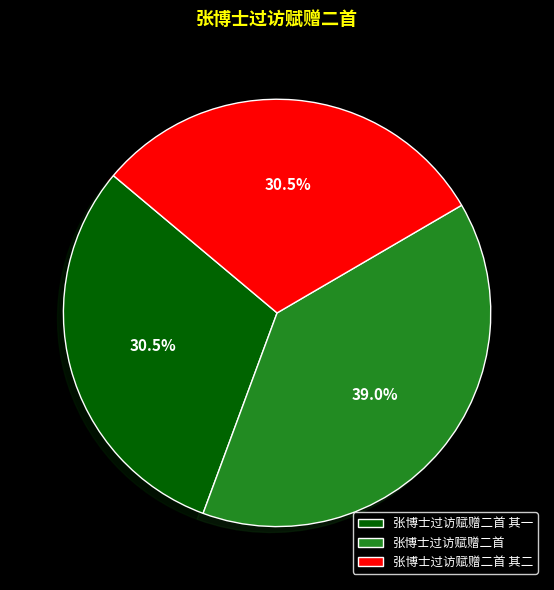

True or false: 张博士过访赋赠二首 其二 accounts for 36% of the total.

False